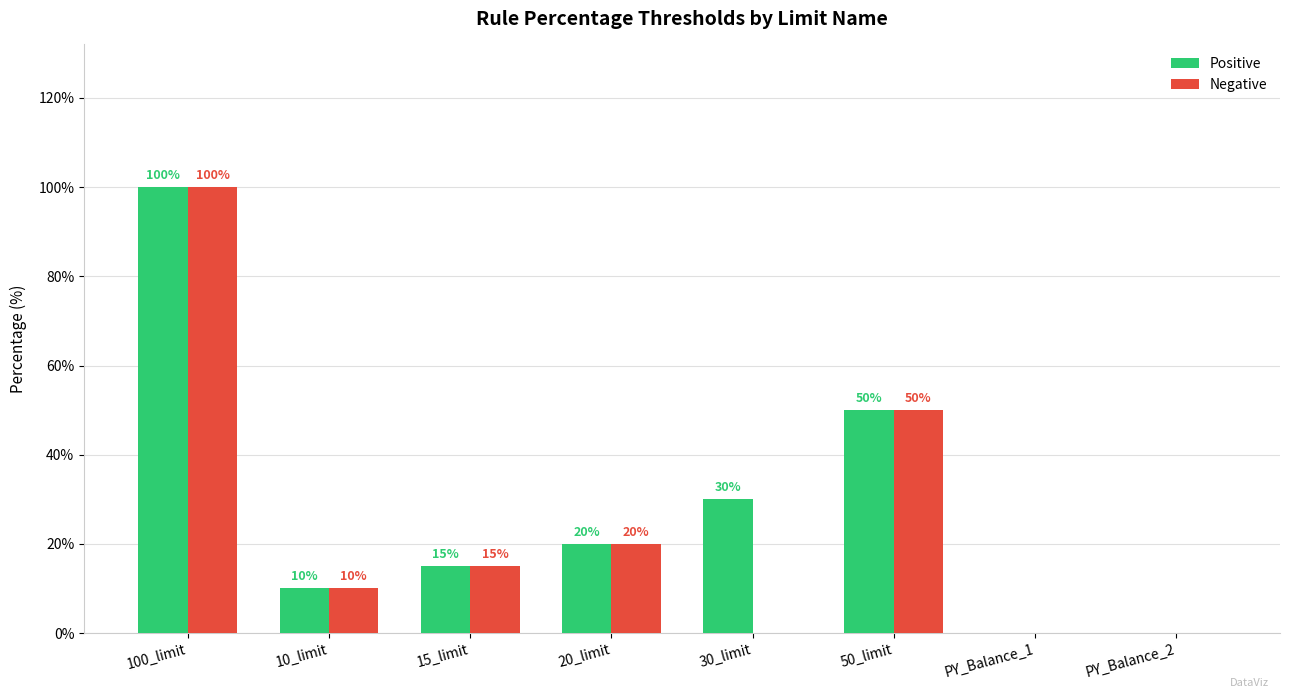

How many distinct data groups are displayed?

2